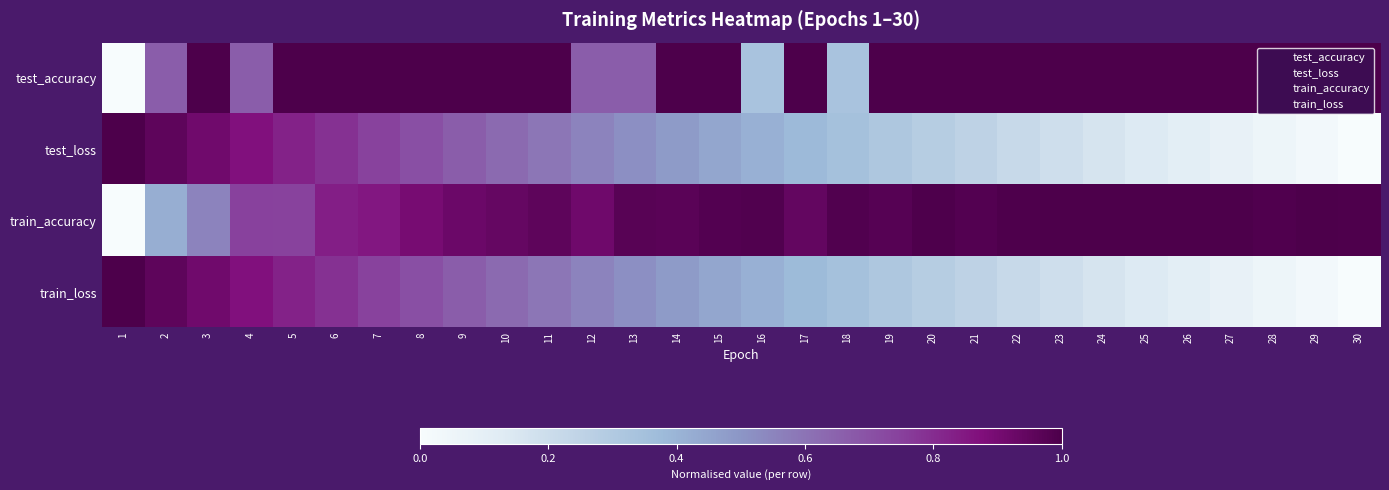

What is the total value across all series at 14?

2.9